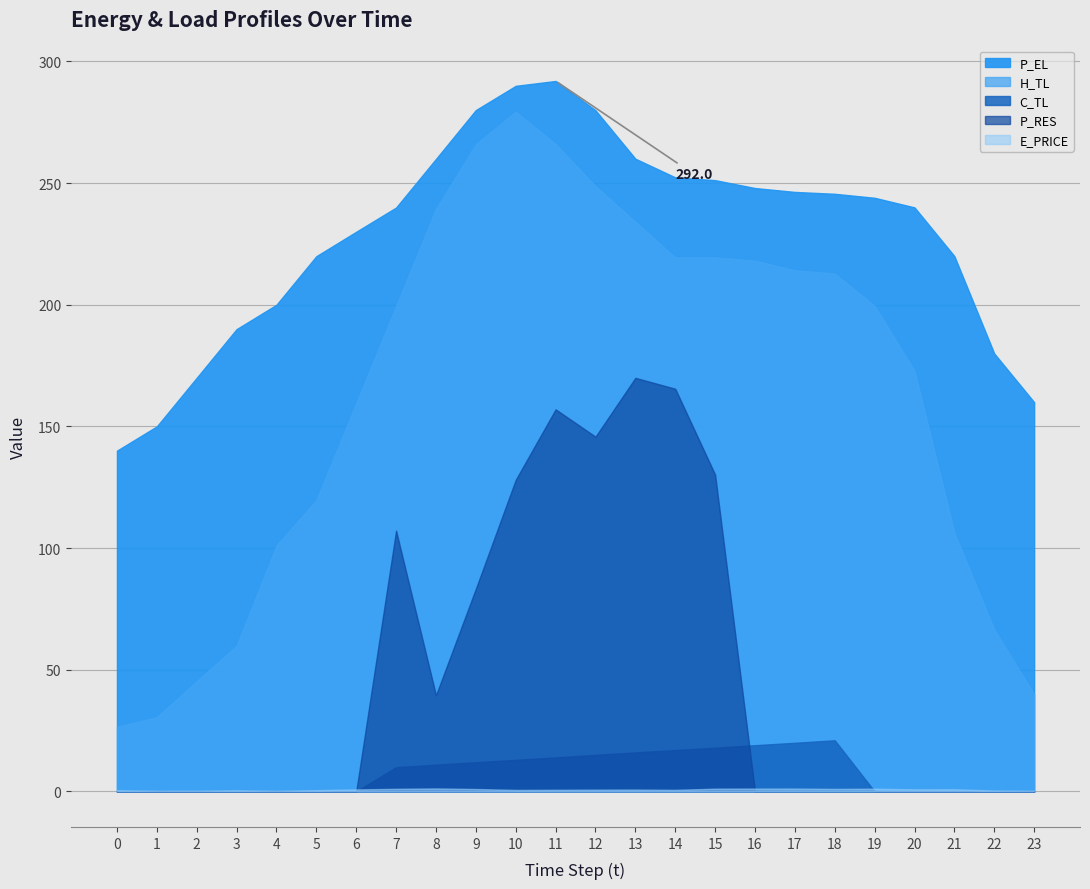

What is the sum of the H_TL values at 10 and 23?

319.3